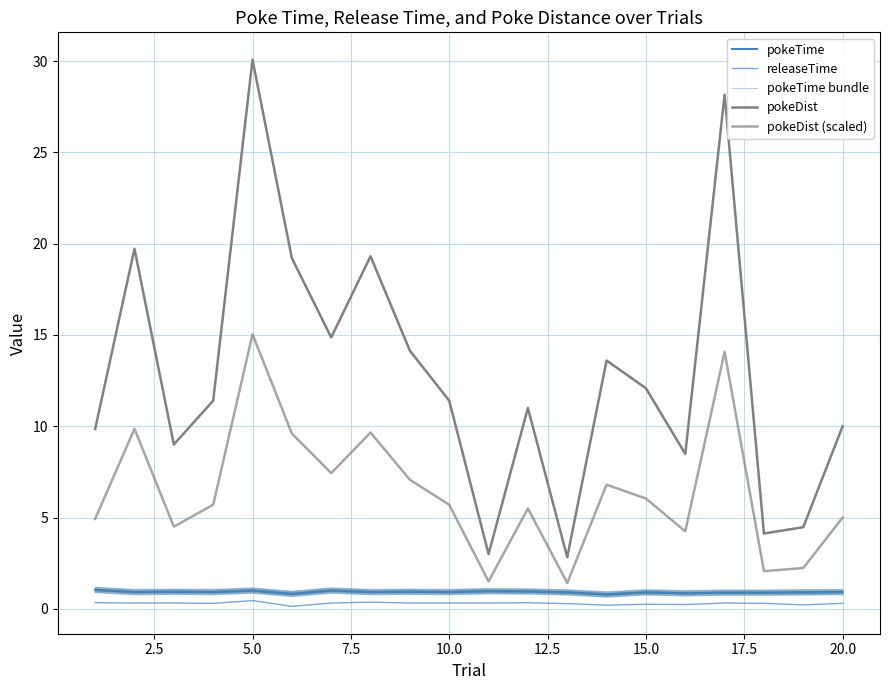

True or false: pokeTime and pokeDist (scaled) intersect in this chart.

False